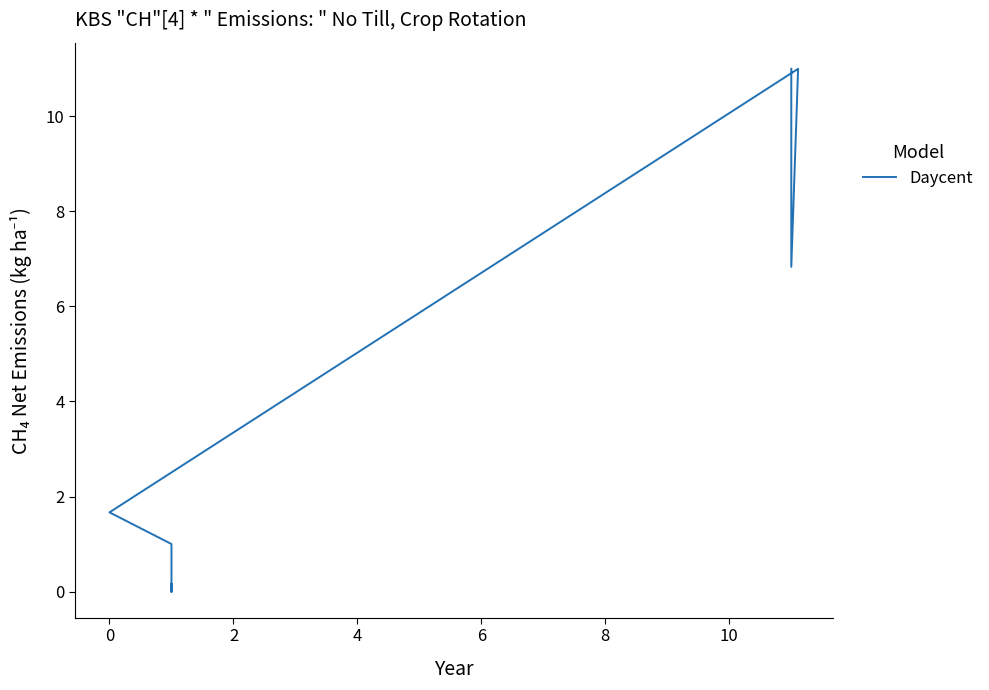

Does the chart have visible grid lines?

No